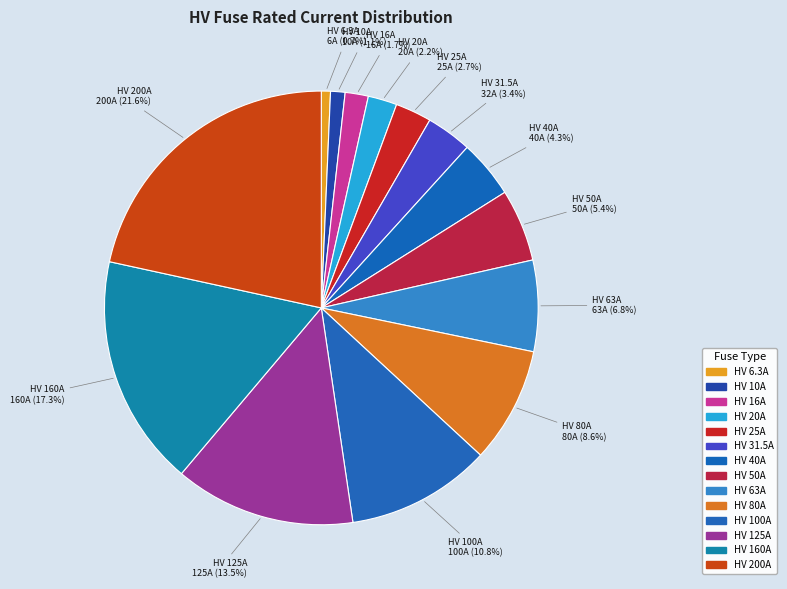

How many slices are in this pie chart?

14